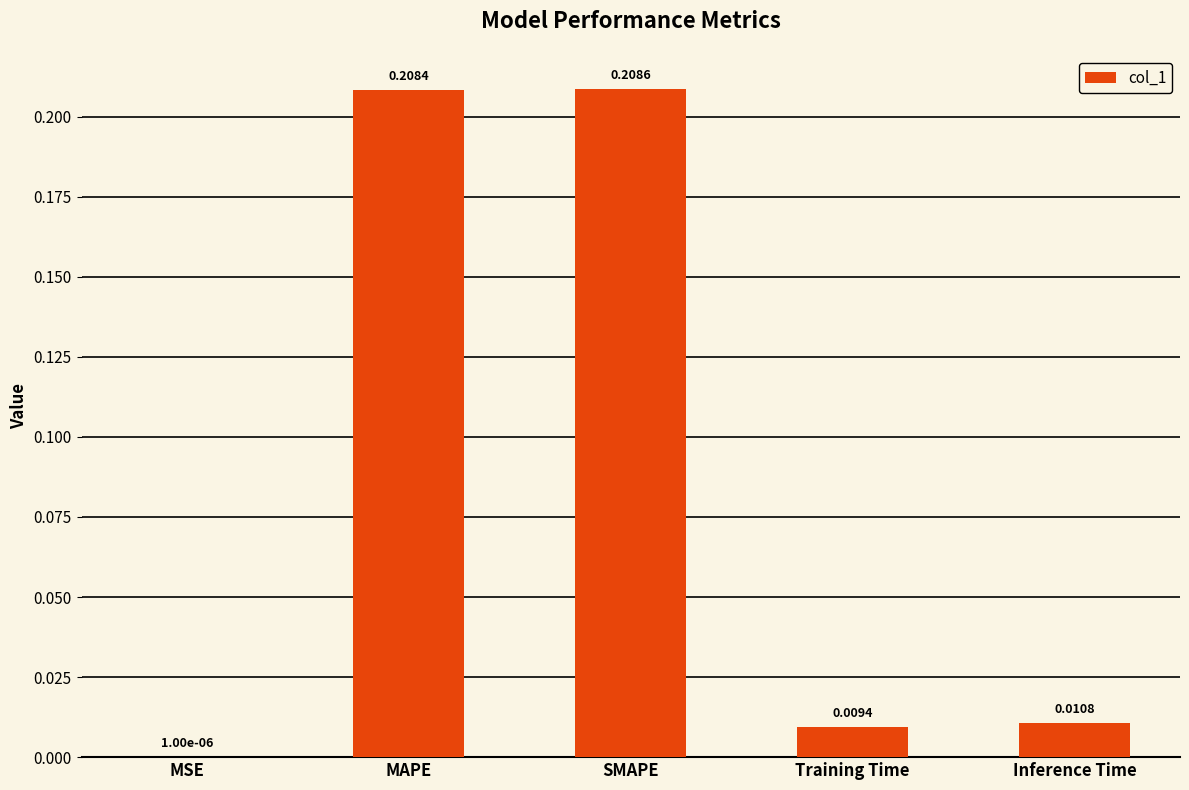

Are the bars horizontal?

No